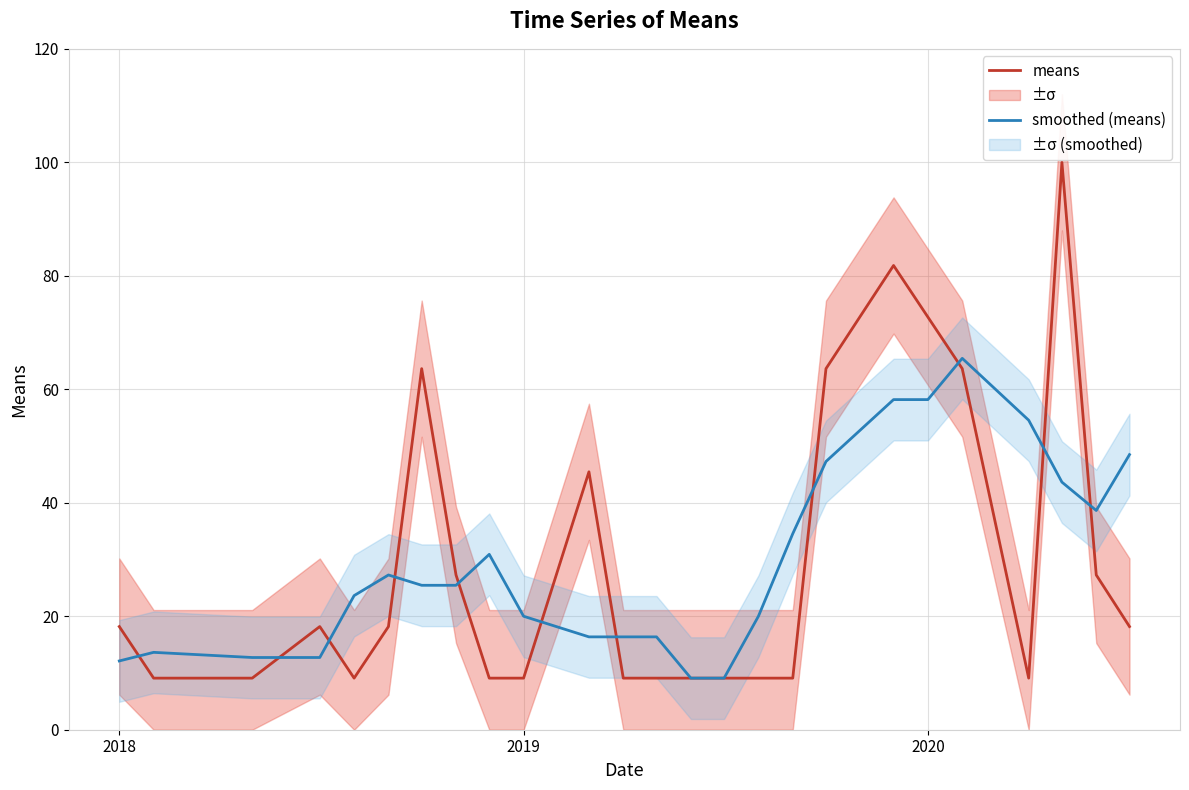

What is the highest value of the means series?

100.0